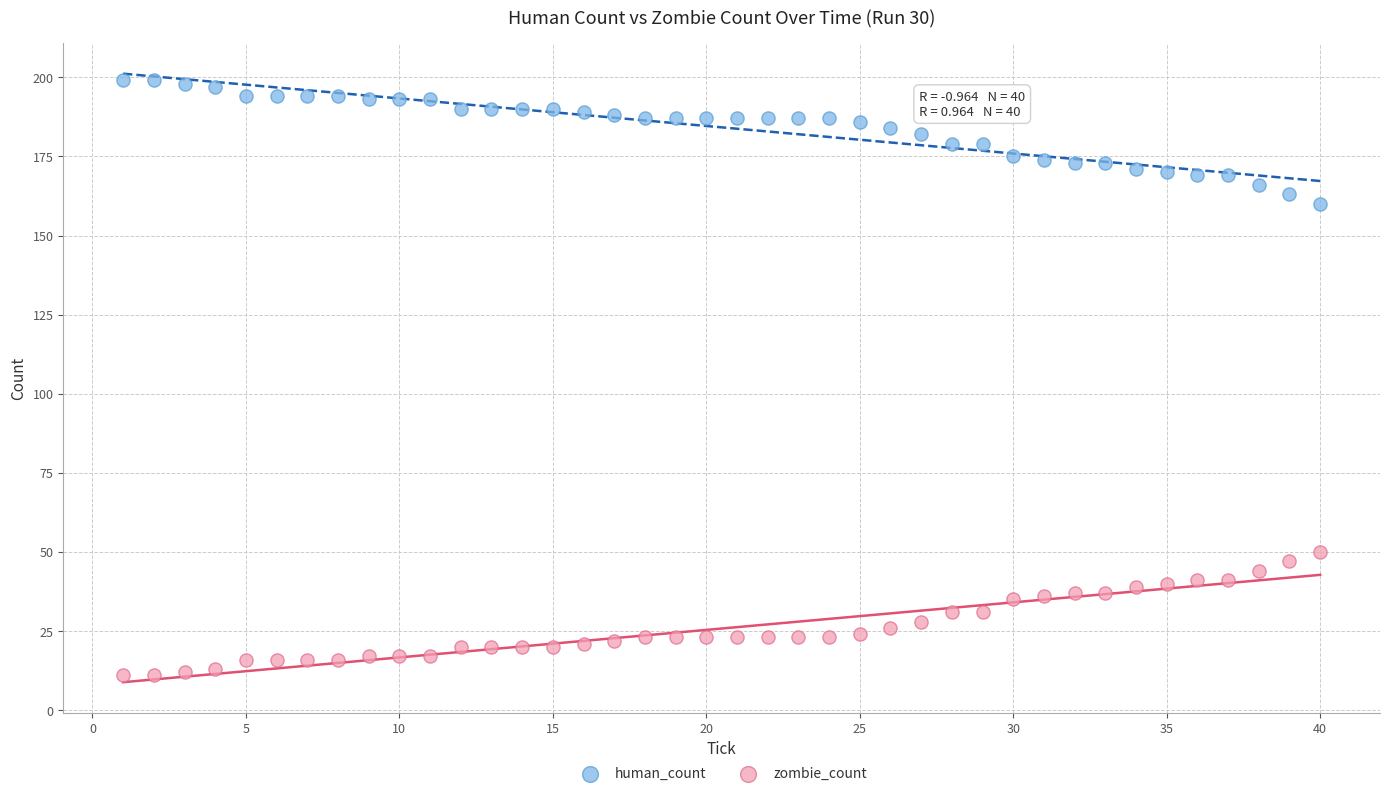

What are all the series names shown in the legend?

human_count, zombie_count